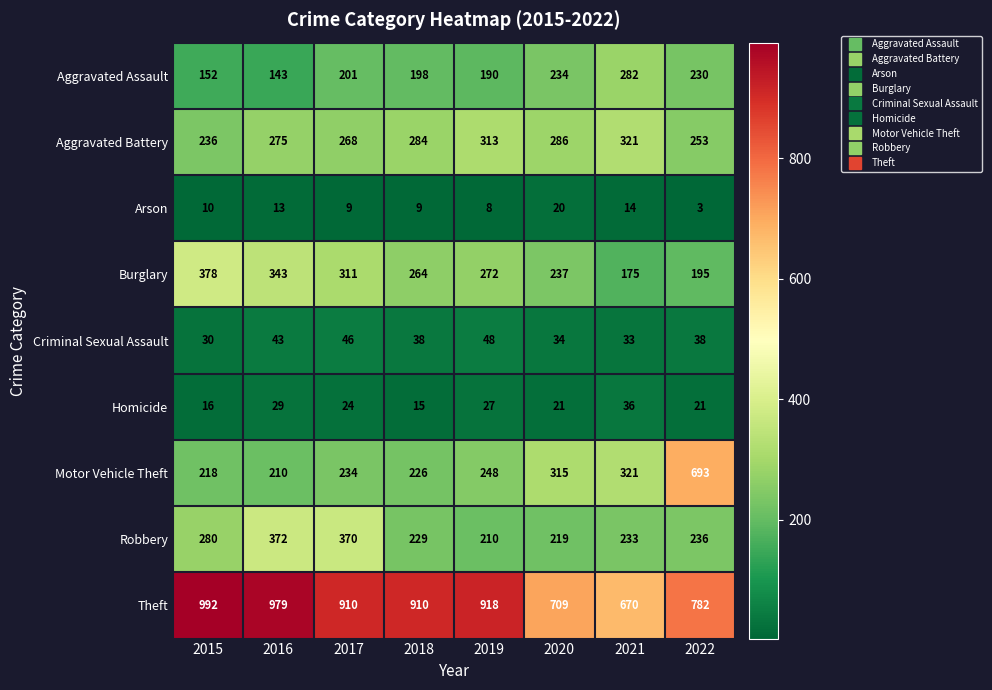

Which series has the largest range (max minus min)?

Motor Vehicle Theft